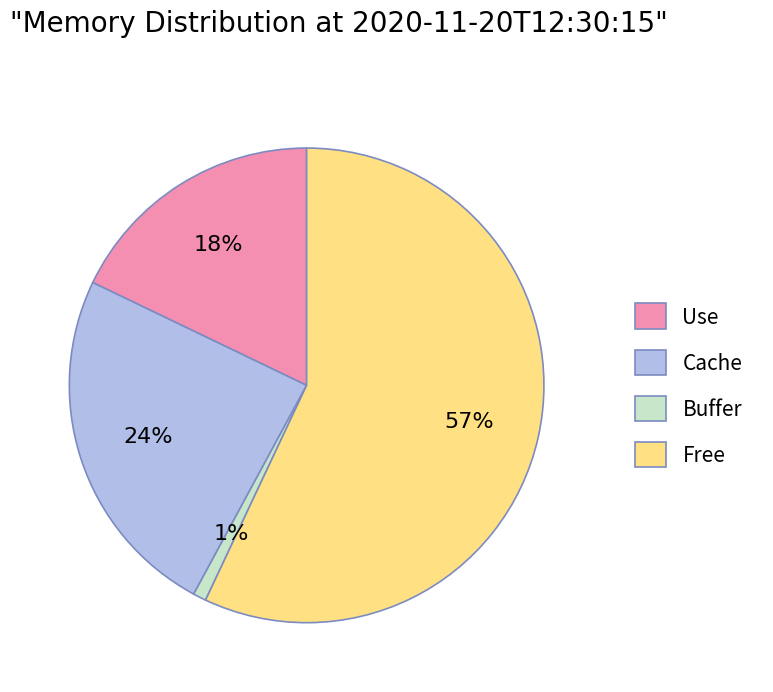

What percentage is the Buffer slice, to the nearest percent?

1%